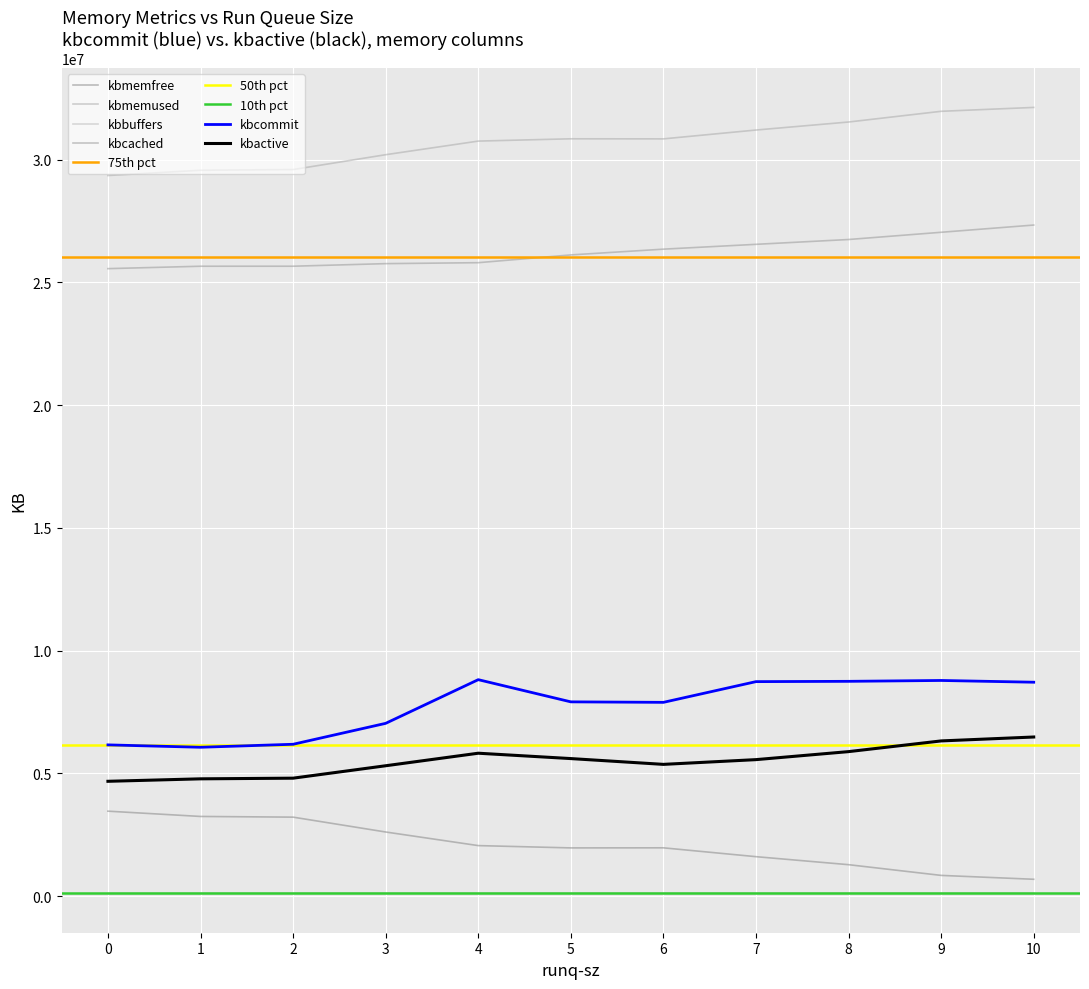

What is the sum of all kbcommit values?

85065852